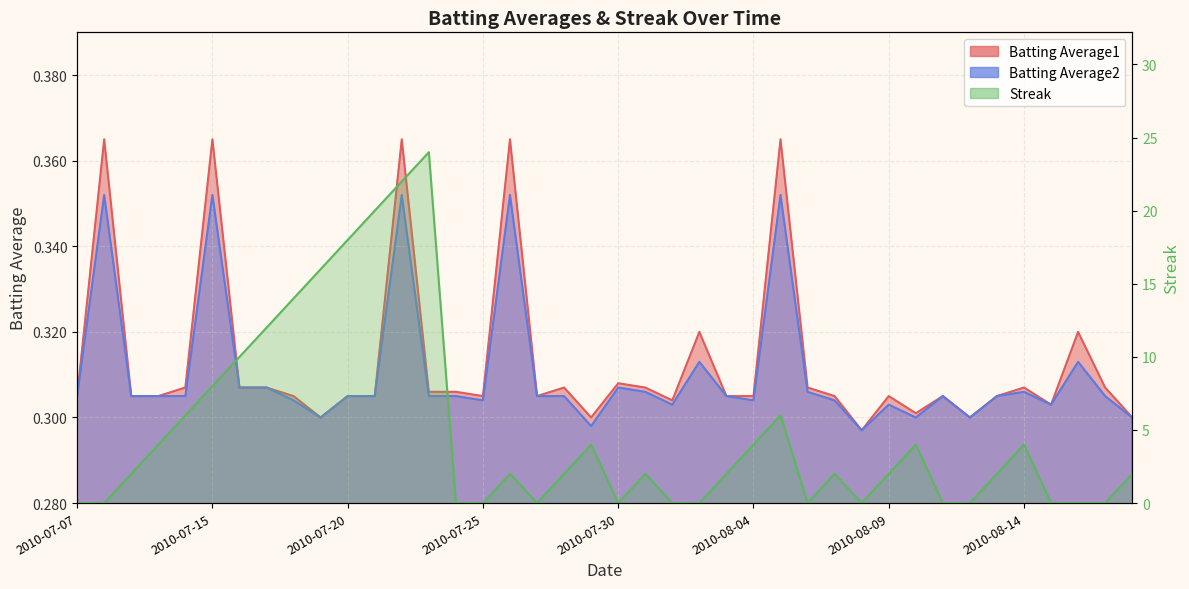

The Batting Average1 series shows 0.3 at 2010-08-12. True or false?

True